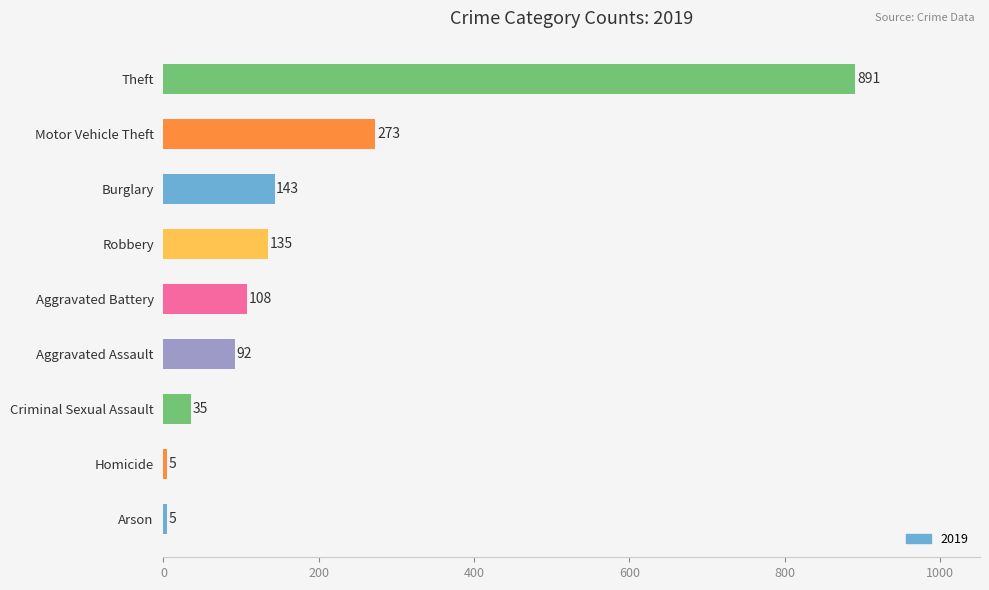

Reading bottom to top, transcribe all the data shown in this chart.

Arson=5	Homicide=5	Criminal Sexual Assault=35	Aggravated Assault=92	Aggravated Battery=108	Robbery=135	Burglary=143	Motor Vehicle Theft=273	Theft=891